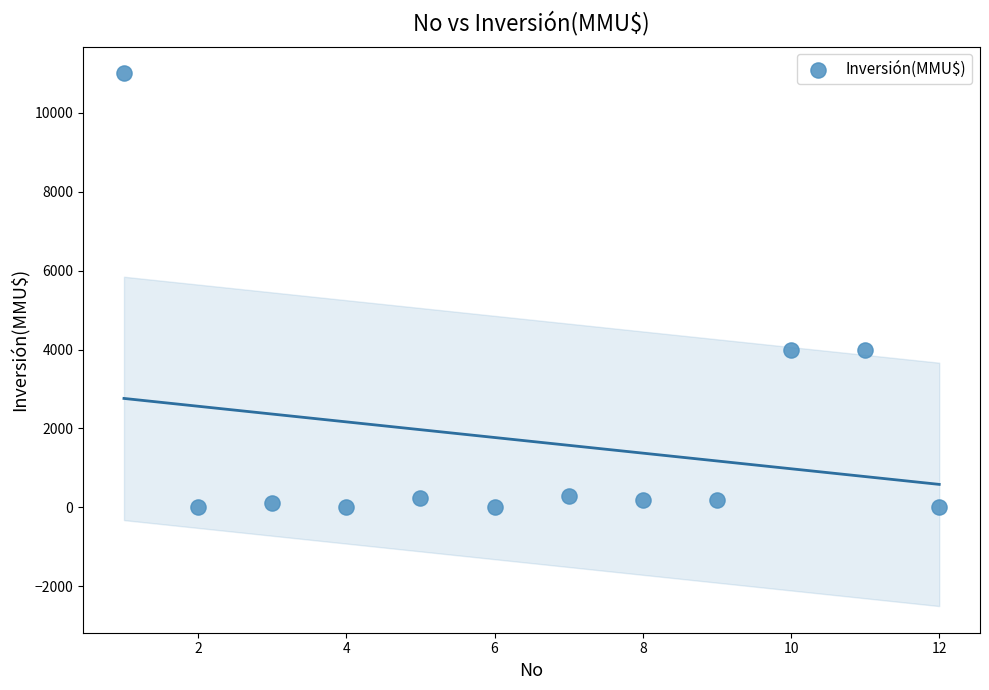

What is the range of X values (max minus min)?

11